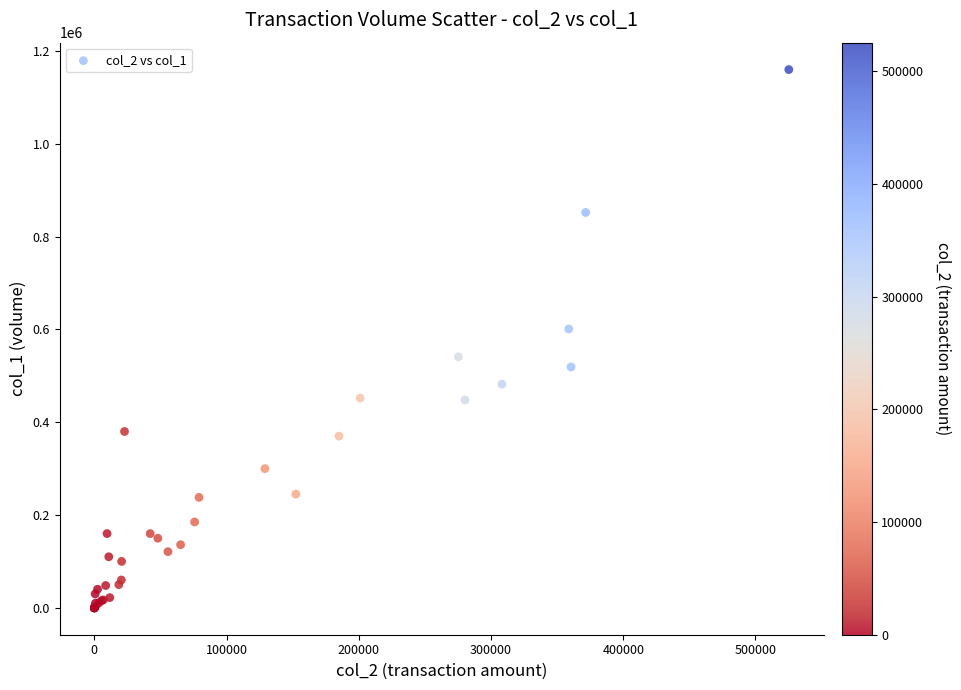

What Y value in the scatter plot is closest to 580000?

601000